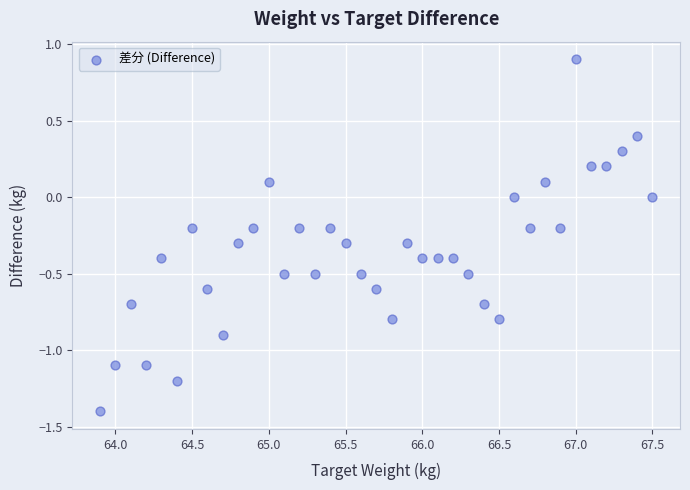

What is the range of X values (max minus min)?

3.6